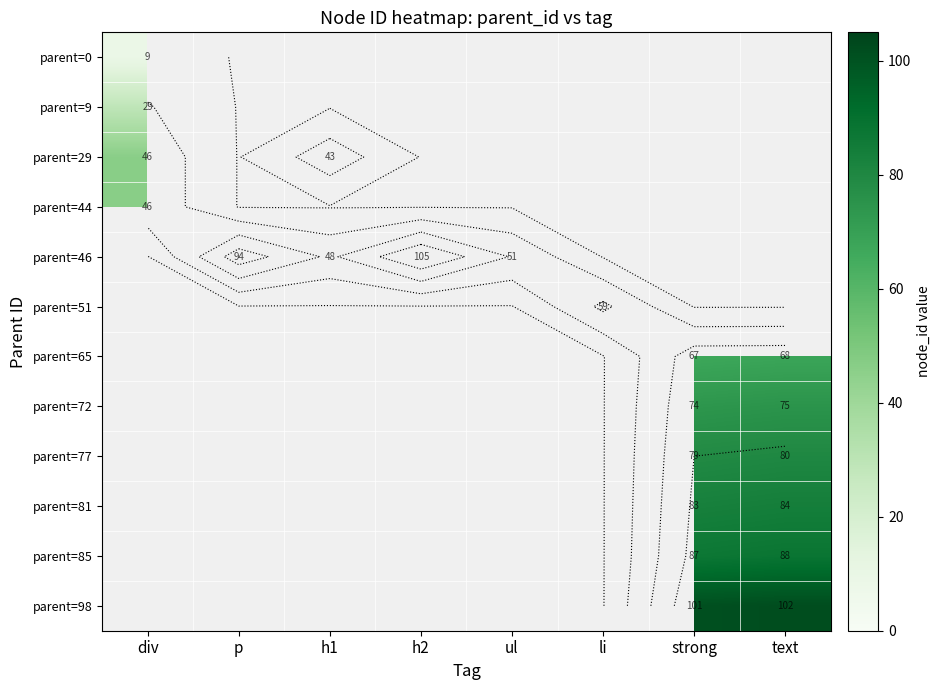

What is the minimum value shown in the chart?

9.0